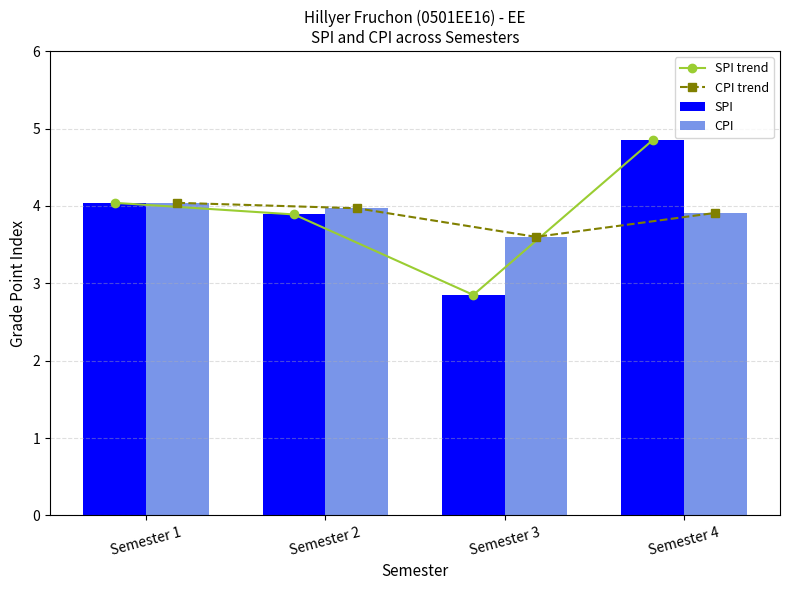

What is the difference between the SPI values at Semester 1 and Semester 3?

1.2